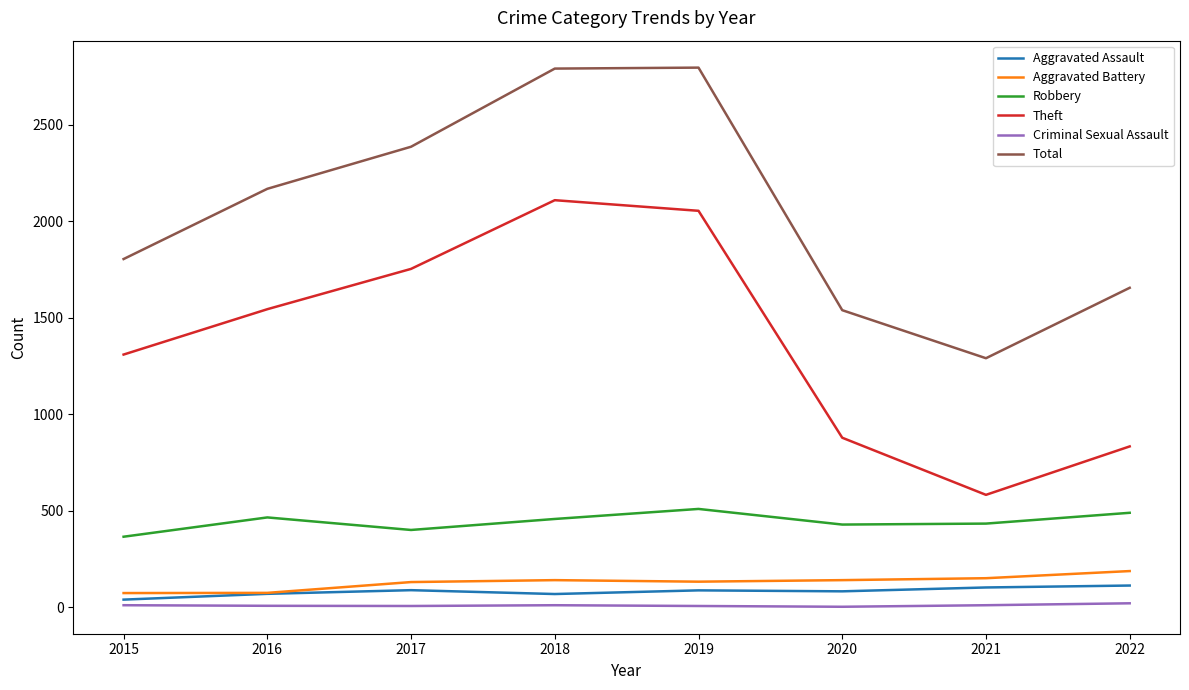

What is the maximum value shown in the chart?

2797